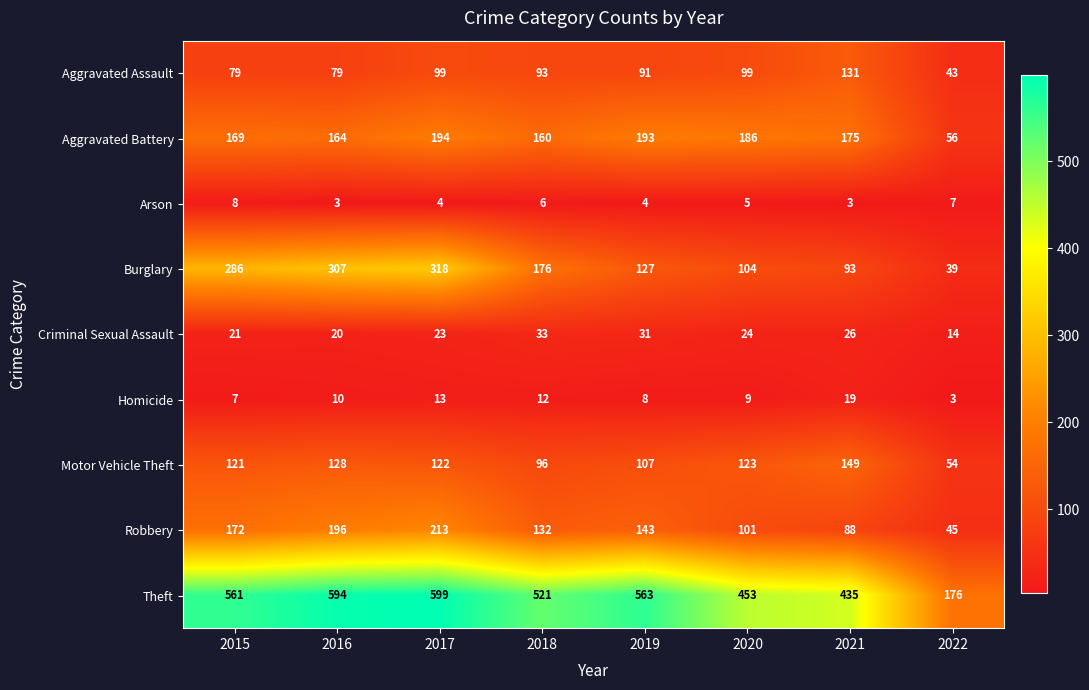

True or false: Homicide has a value of 13 at 2017.

True